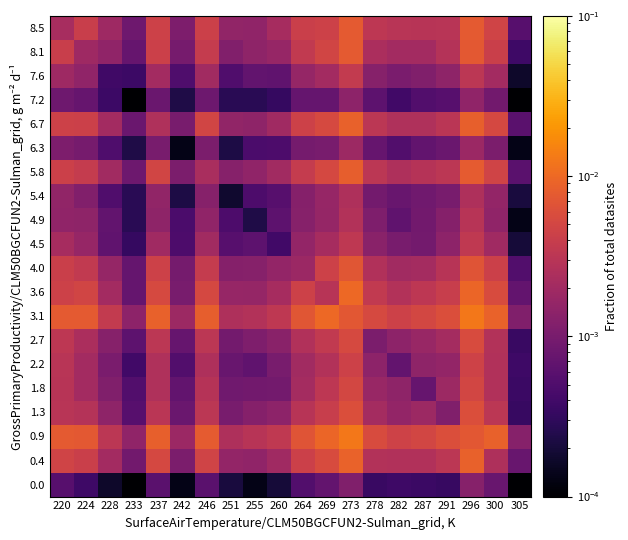

Rank the series by their maximum value, from highest to lowest.

3.1, 0.9, 3.6, 0.4, 6.7, 5.8, 8.5, 8.1, 4.0, 1.3, 2.7, 1.8, 2.2, 7.6, 4.5, 4.9, 5.4, 6.3, 7.2, 0.0